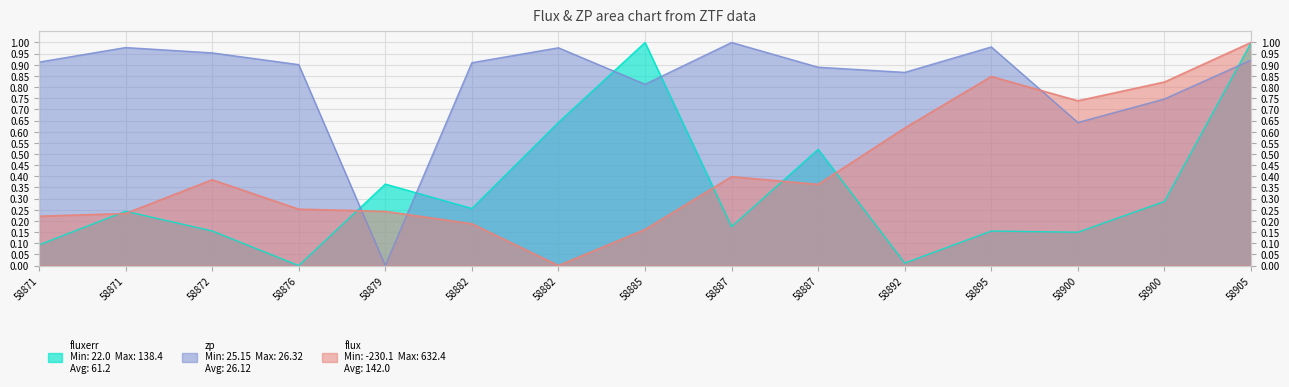

True or false: flux has a value of 0.2 at 58885.

False